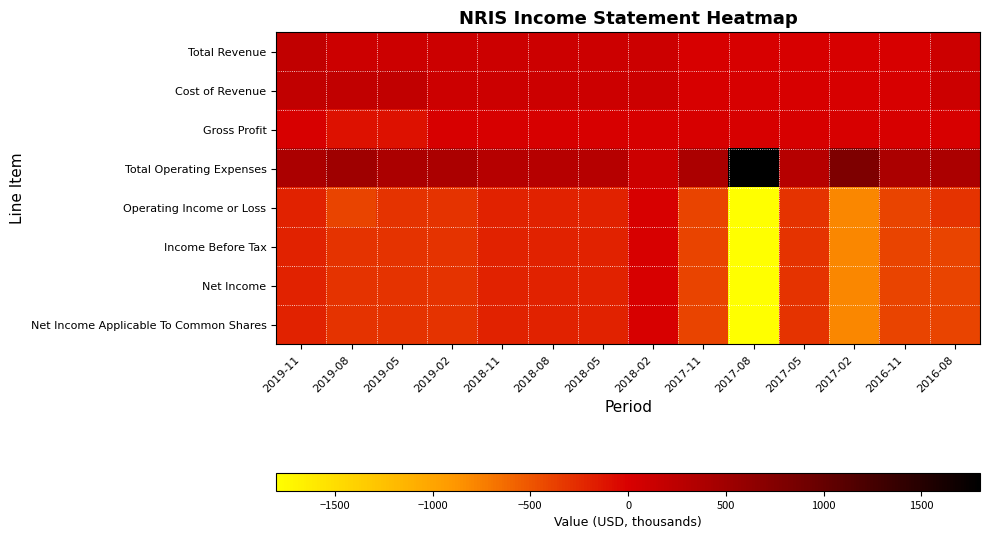

Which series changed the most between 2018-02 and 2016-11?

Operating Income or Loss